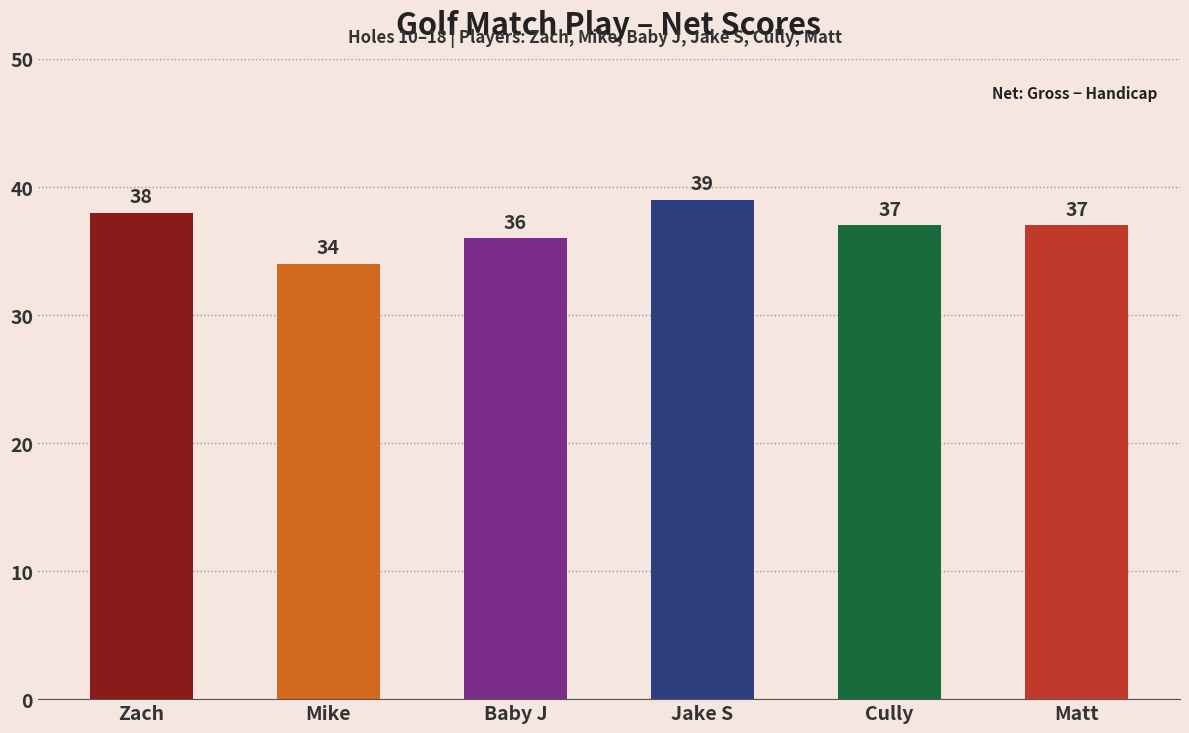

What is the greatest value displayed?

39